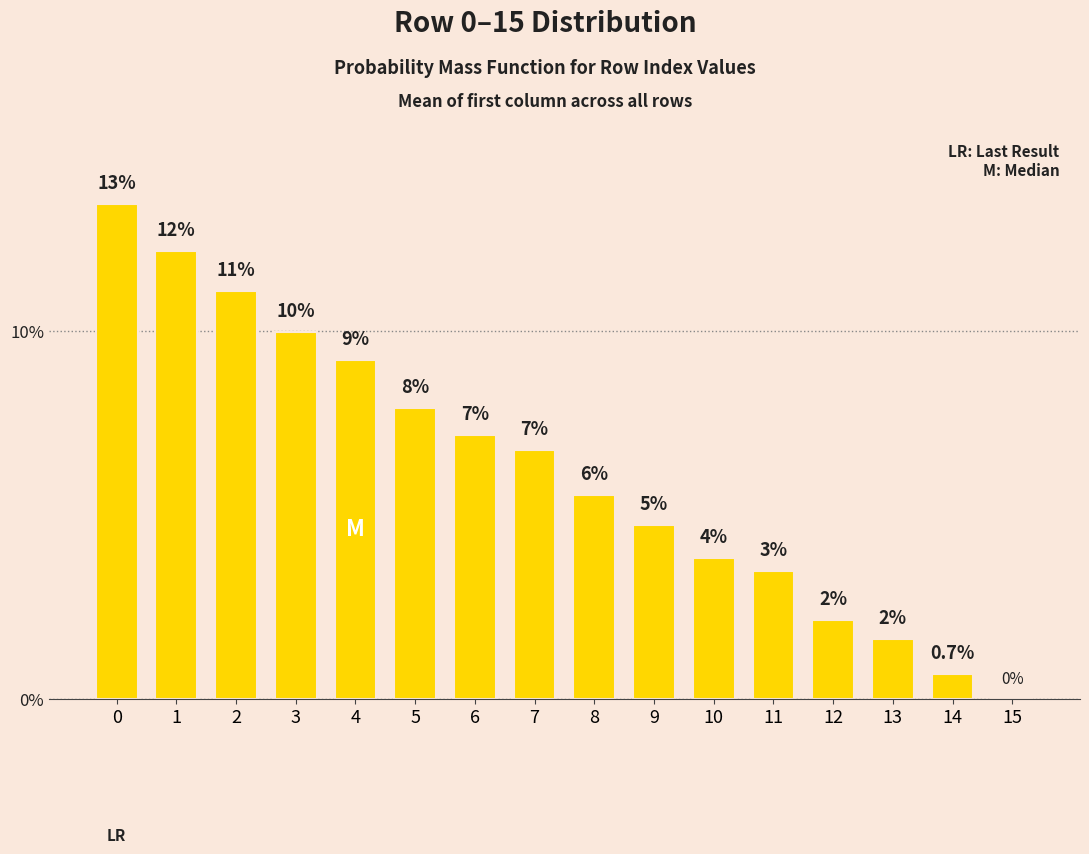

What is the average value?

6.2